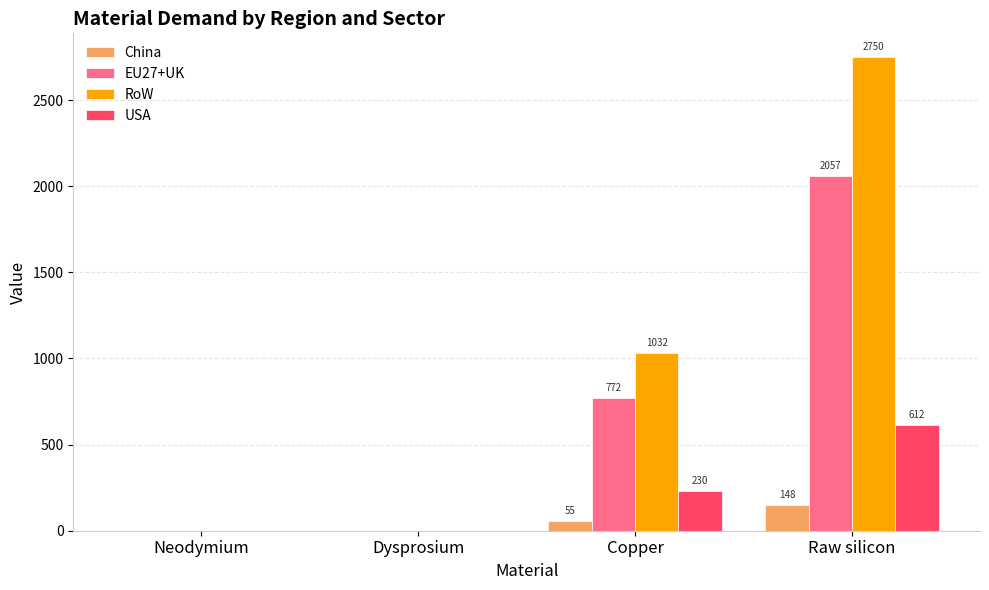

Which series has the largest total across all categories?

RoW